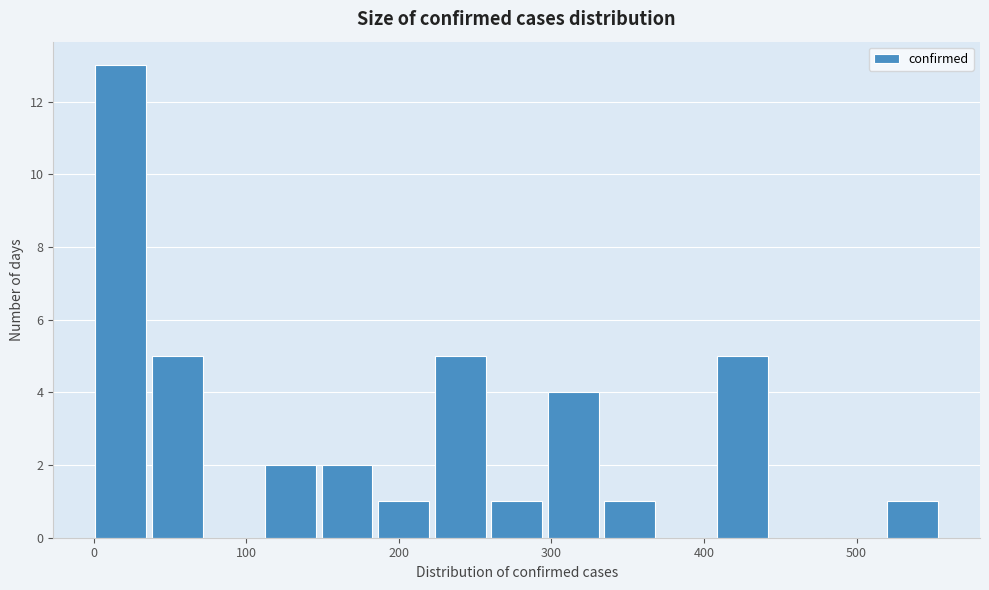

Read against the x-axis, roughly where is the centre of the tallest bar?

20